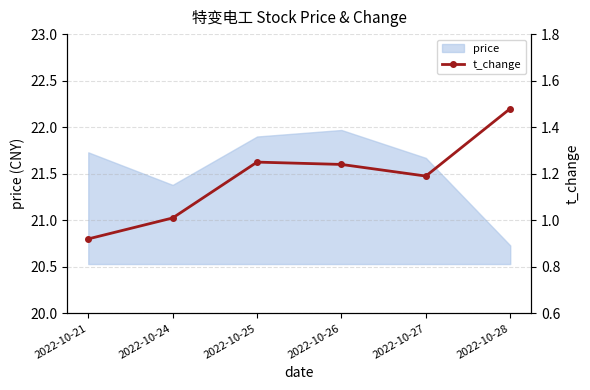

True or false: the data shows 1.2 at 2022-10-27.

True